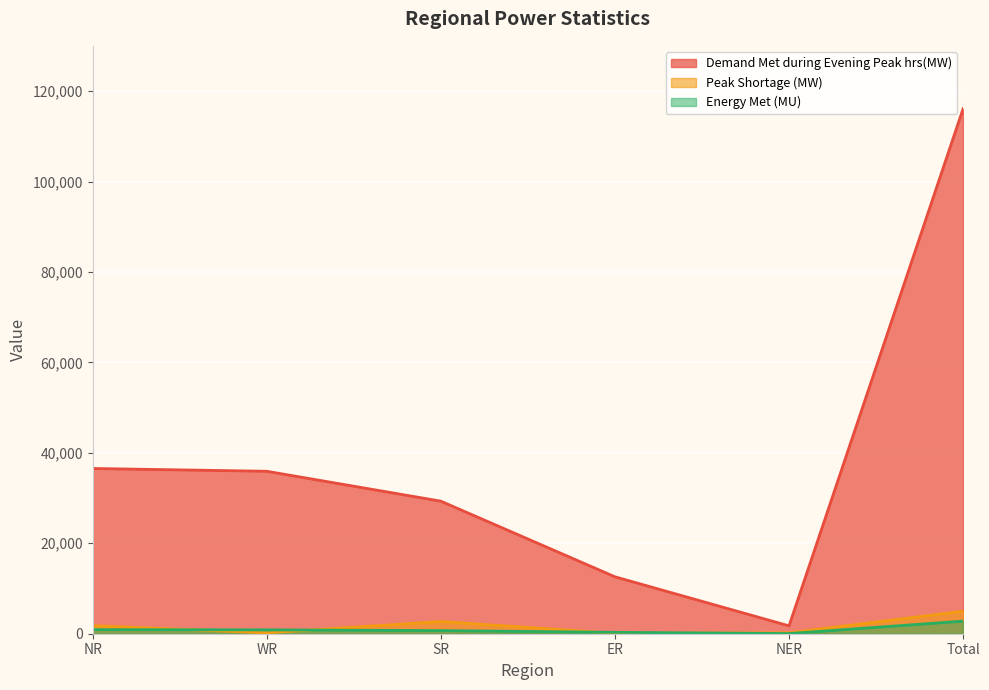

Reading left to right, what are all the values shown in this chart?

Demand Met during Evening Peak hrs(MW): 36543	35923	29312	12591	1742	116111
Peak Shortage (MW): 1785	194	2700	100	204	4983
Energy Met (MU): 904	849	689	309	34	2785